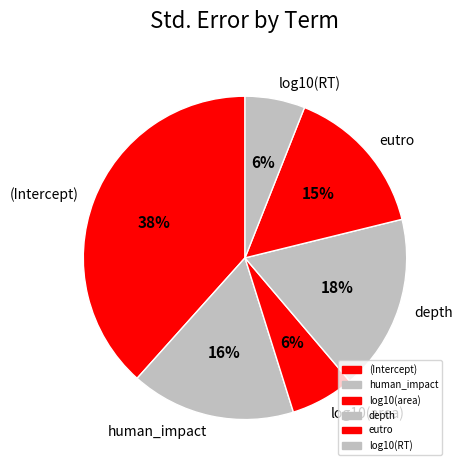

How many segments does this pie chart have?

6